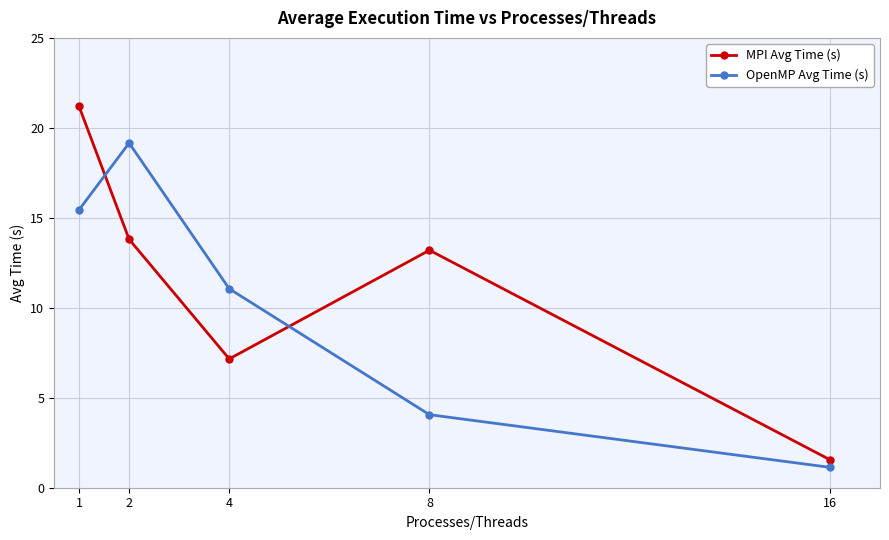

Rank the series at 2 from lowest to highest value.

MPI Avg Time (s), OpenMP Avg Time (s)